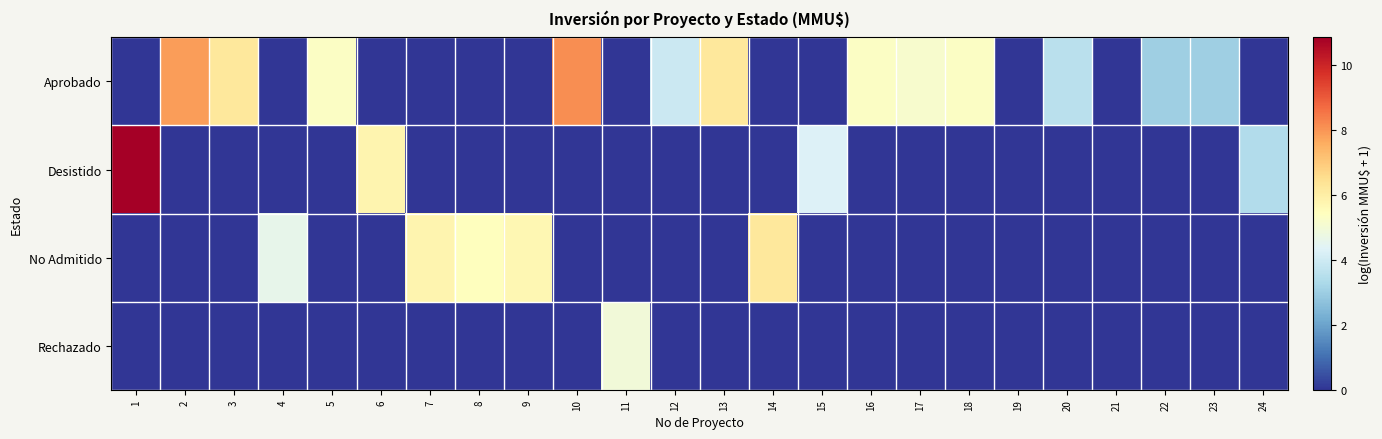

What is the total value across all series at 18?

5.3